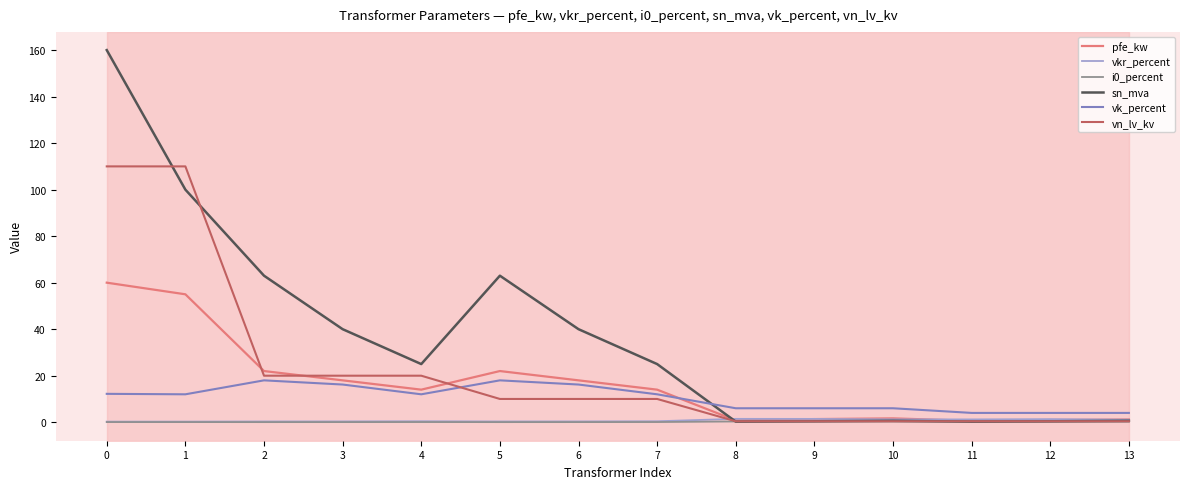

Which series has the largest total across all categories?

sn_mva